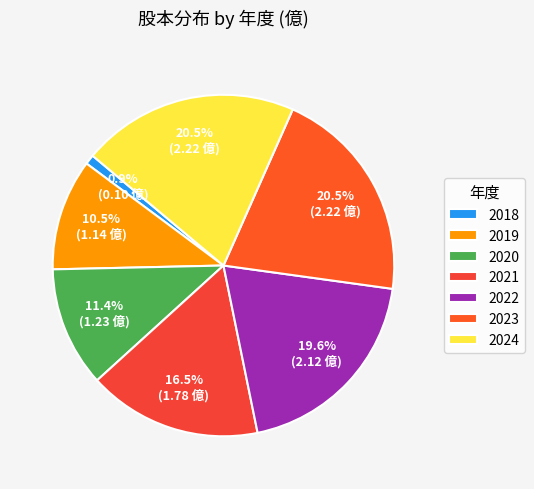

Does any single category account for the majority?

No